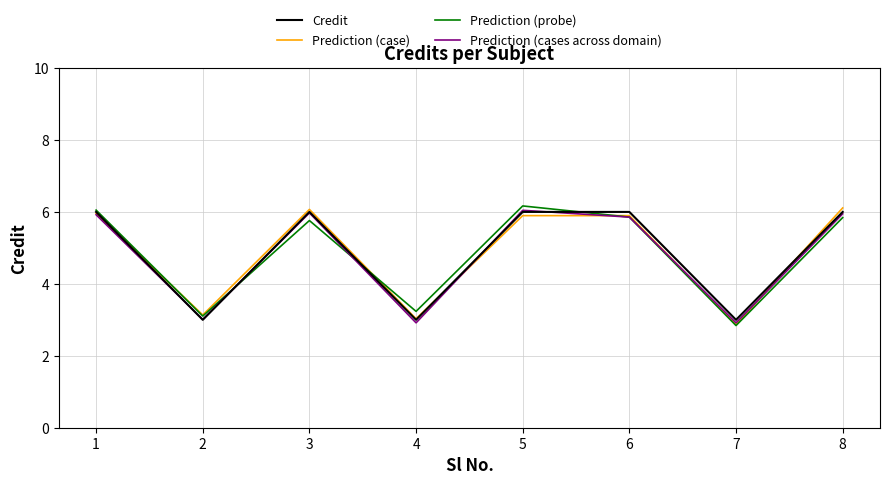

At which label does Prediction (probe) reach its peak?

5